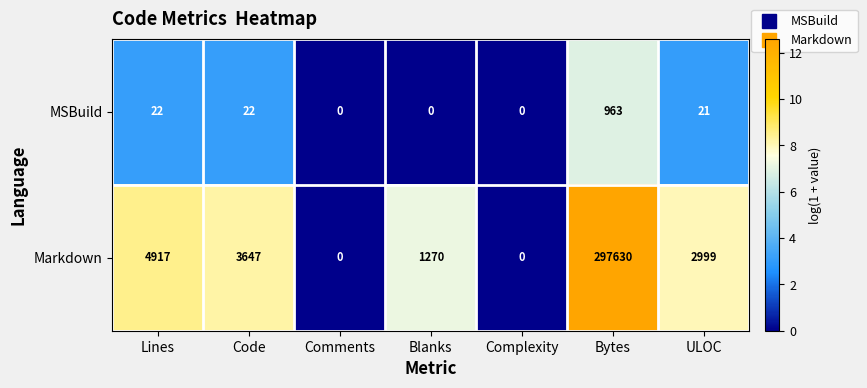

Rank the series at Code from lowest to highest value.

MSBuild, Markdown